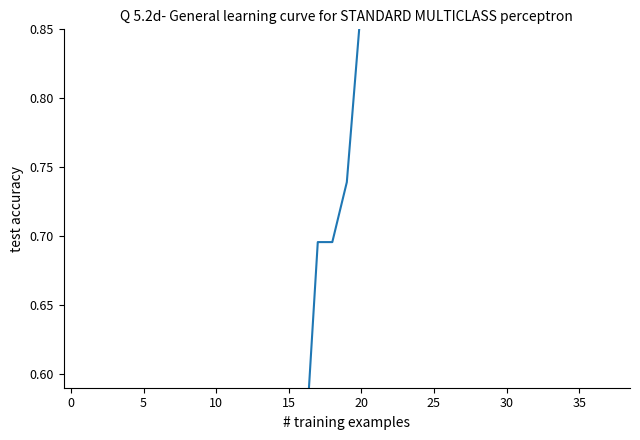

What is the sum of all values?

26.5